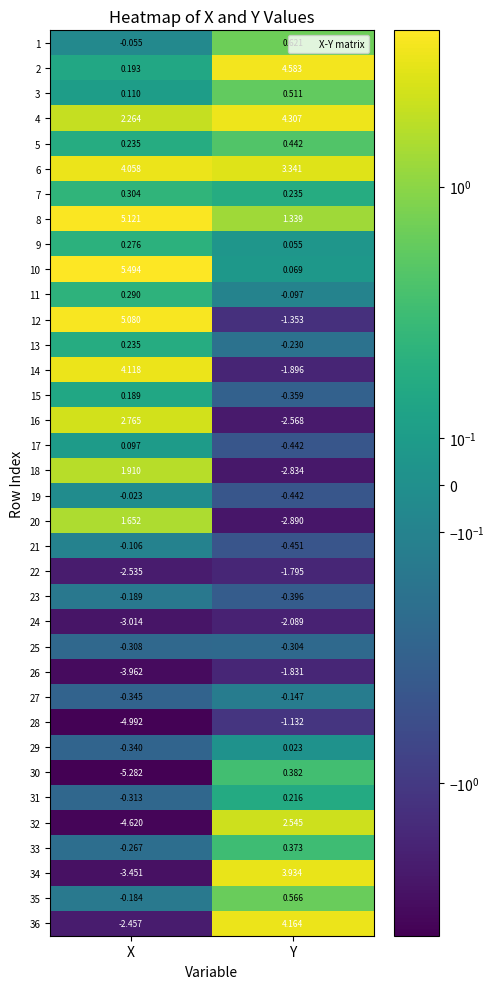

Which series has the widest spread of values?

34